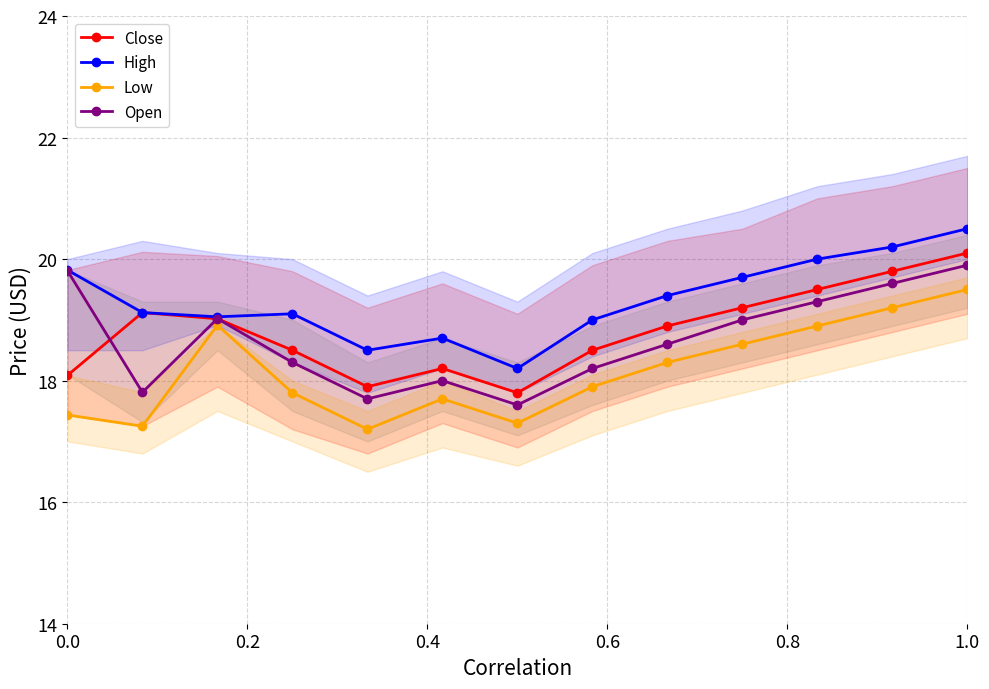

Which category has the highest value in the High series?

1.0